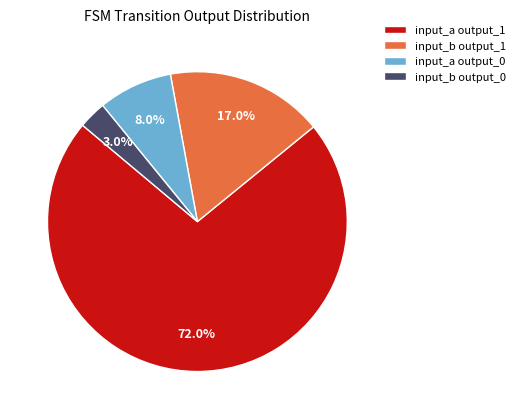

Combined, do input_b output_0 and input_a output_0 account for over 50%?

No